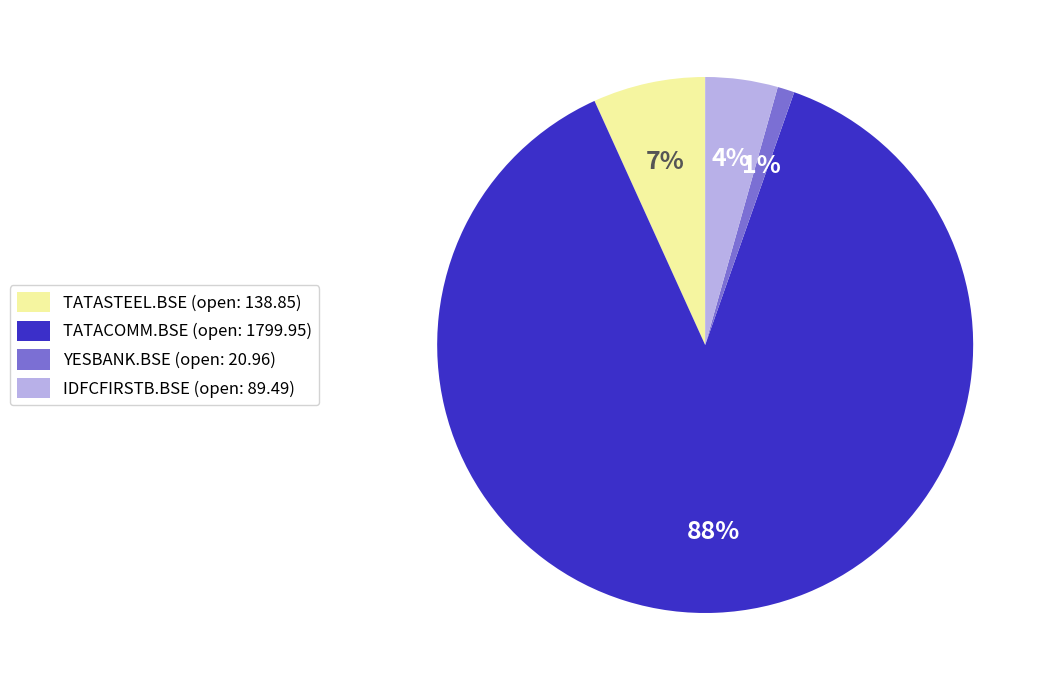

Is the sum of TATASTEEL.BSE and TATACOMM.BSE greater than half?

Yes